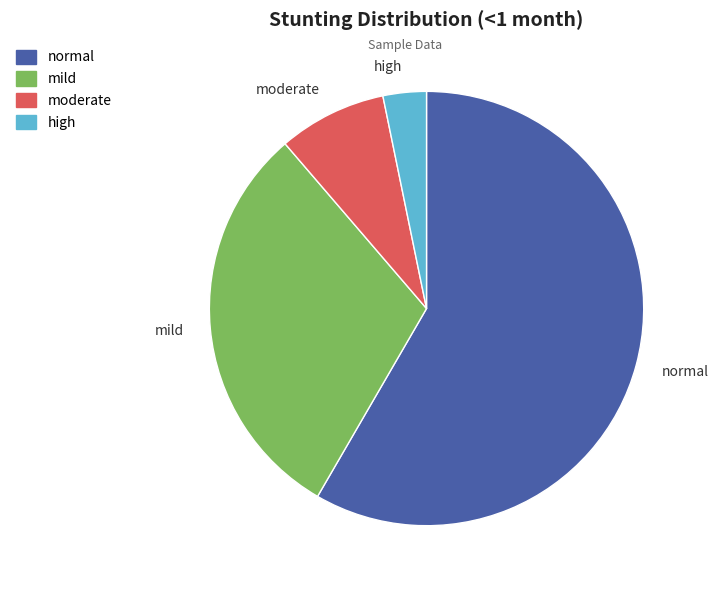

Between normal and moderate, which is larger?

normal